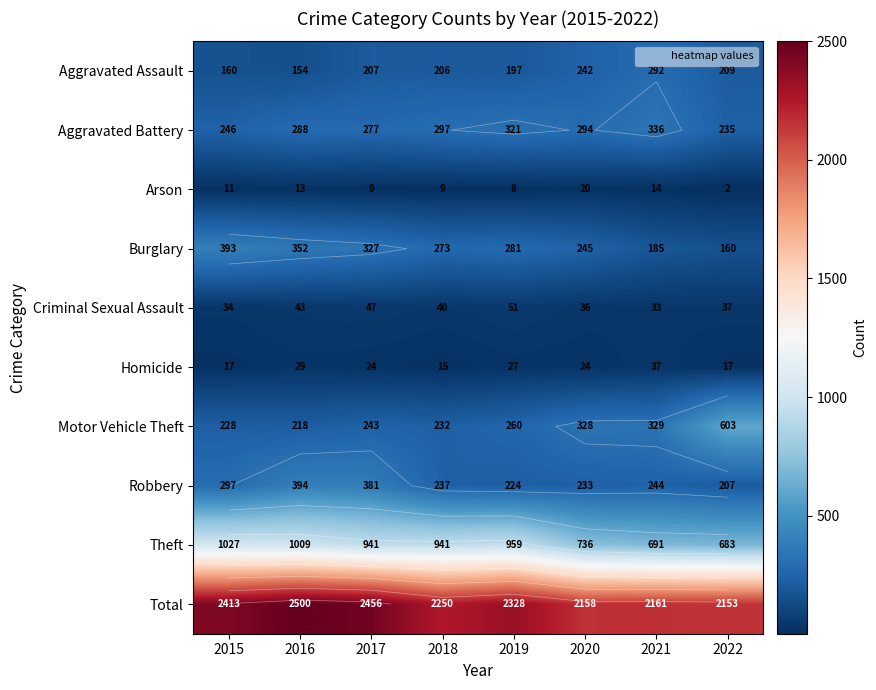

Which series has the largest total across all categories?

Total